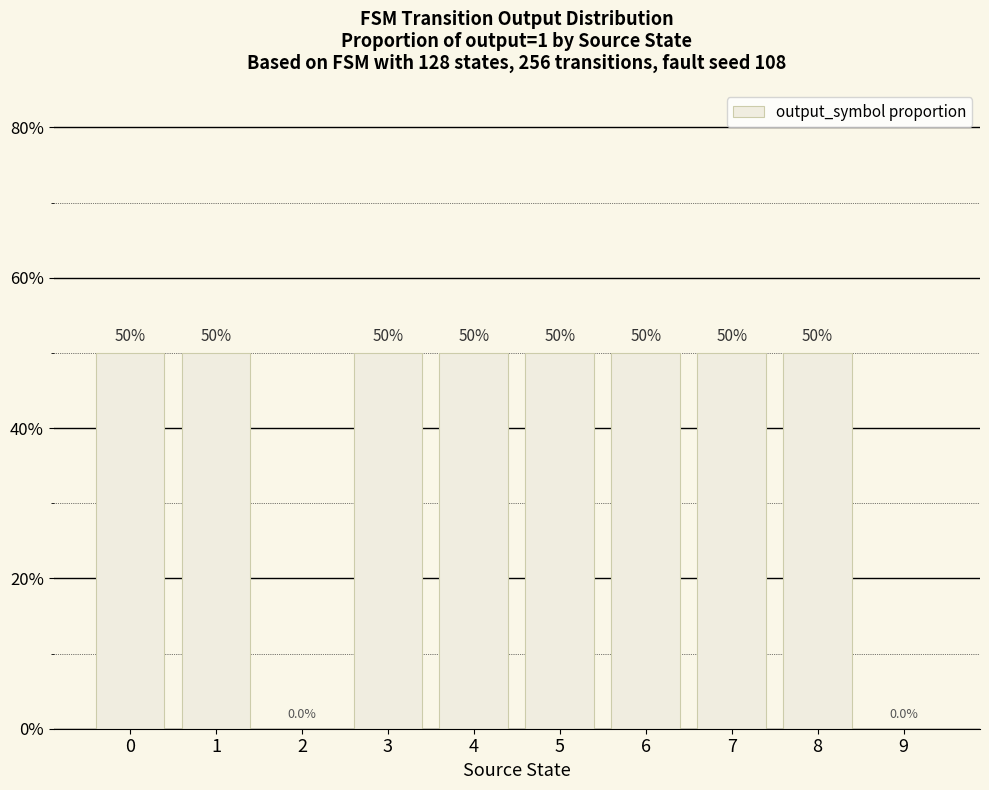

At which label is the value closest to 0?

2